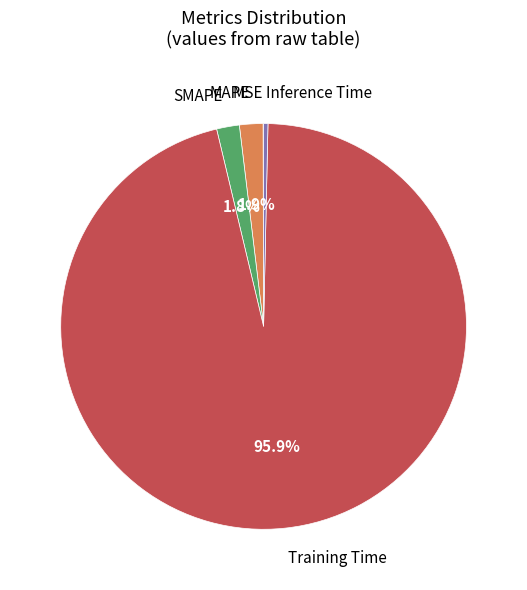

Is there any slice that represents more than half of the pie?

Yes